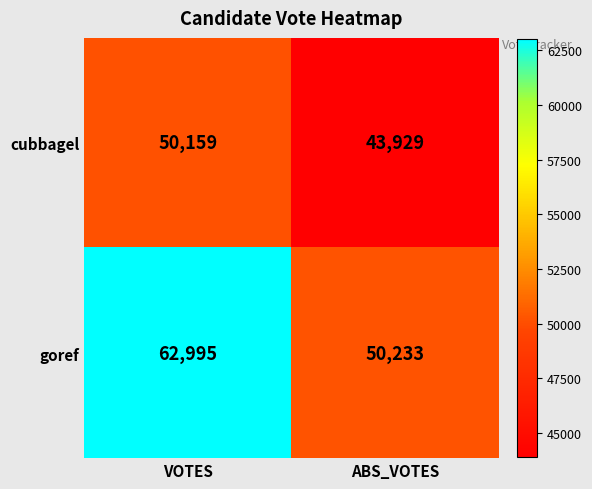

What is the spread (max minus min) of values at ABS_VOTES?

6304